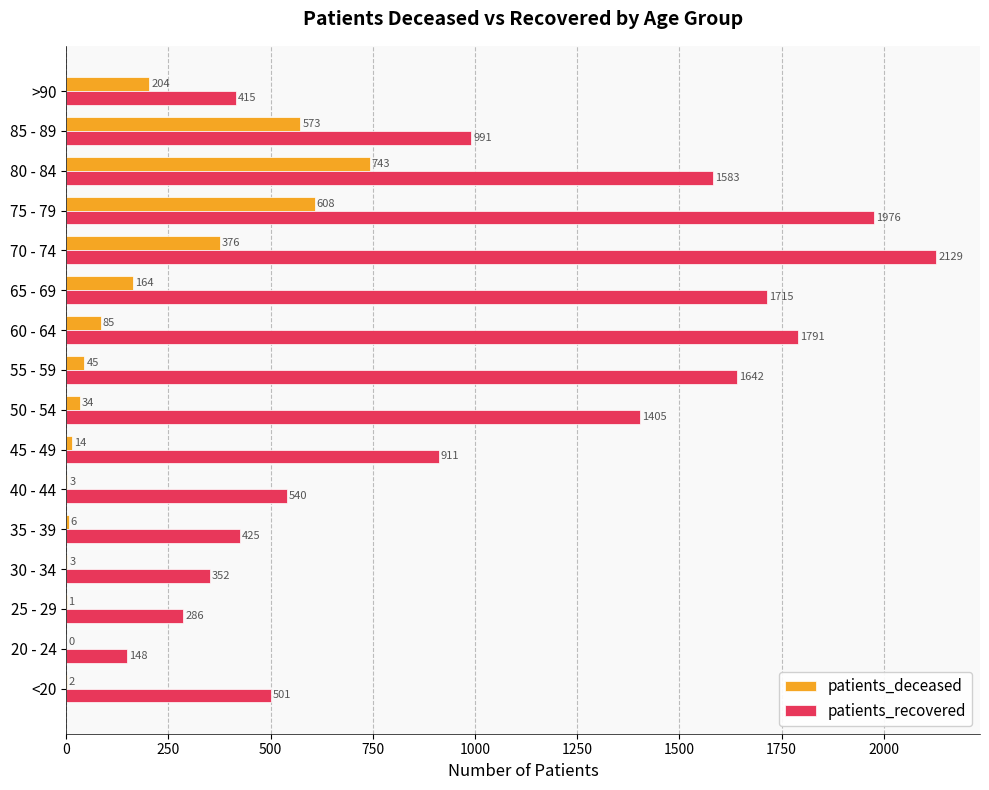

Where is patients_deceased nearest to the value 371?

70 - 74